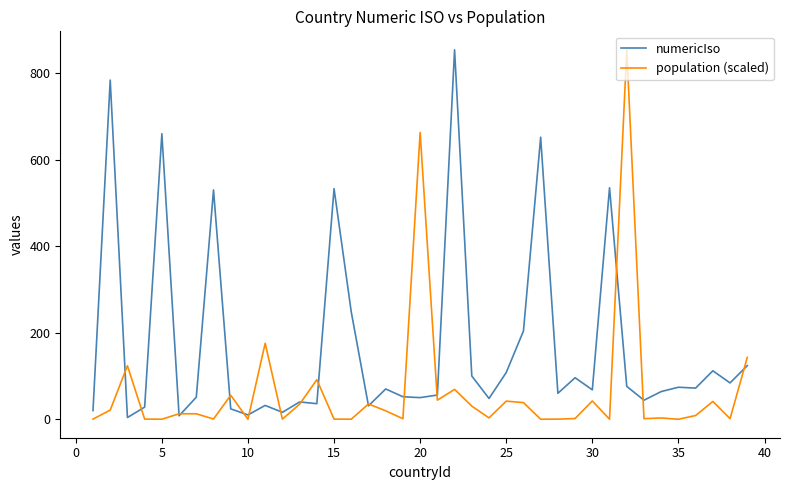

What is the greatest value displayed?

854.0